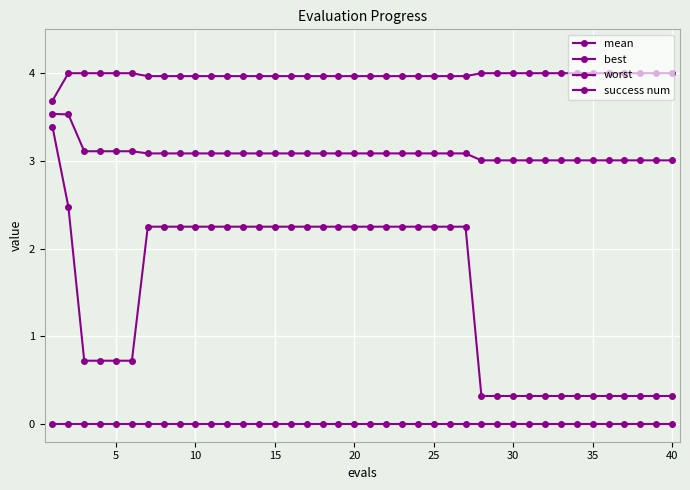

Is this an area chart (filled region under the line)?

No